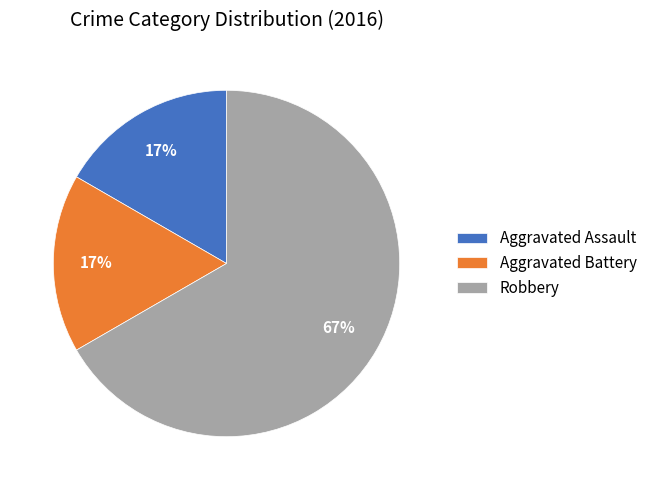

What percentage is the Aggravated Assault slice, to the nearest percent?

17%